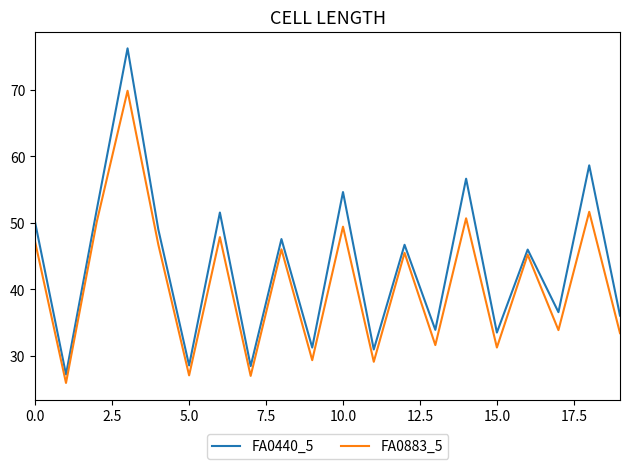

What is the greatest value displayed?

76.2